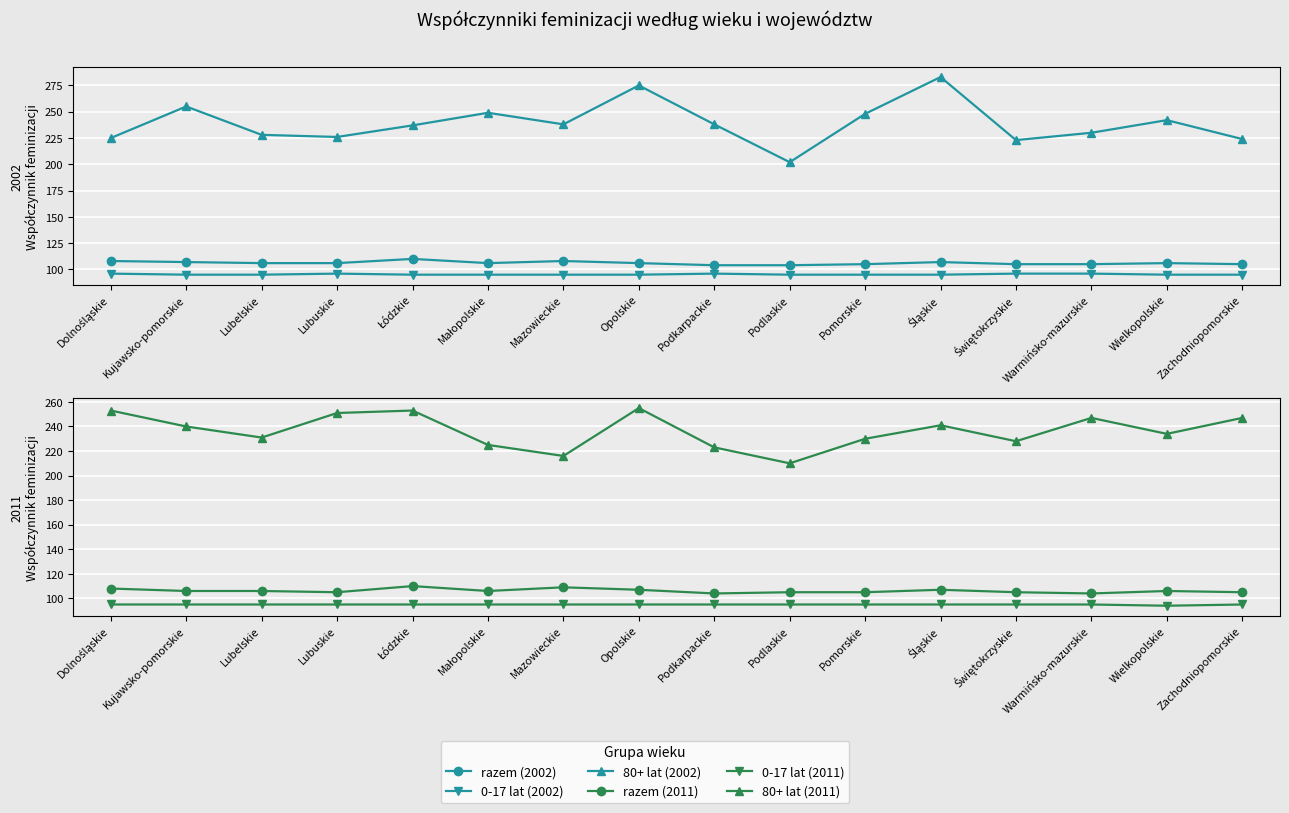

Which has a higher value, Kujawsko-pomorskie or Lubelskie?

Kujawsko-pomorskie